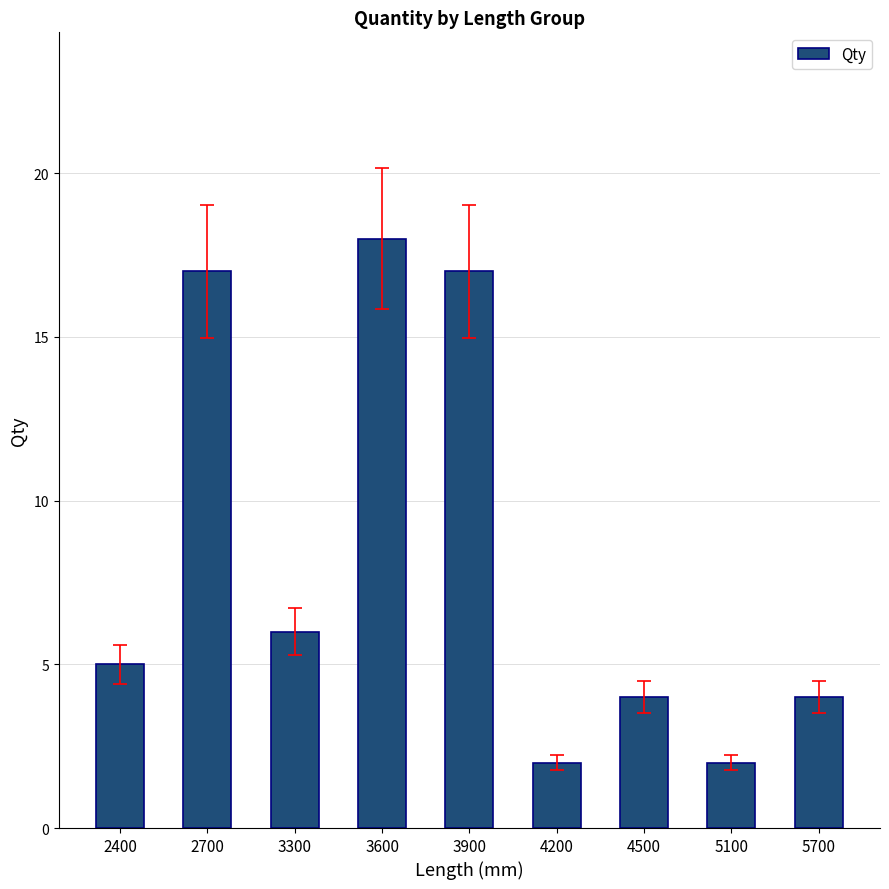

The chart shows a value of 11 at 3300. True or false?

False